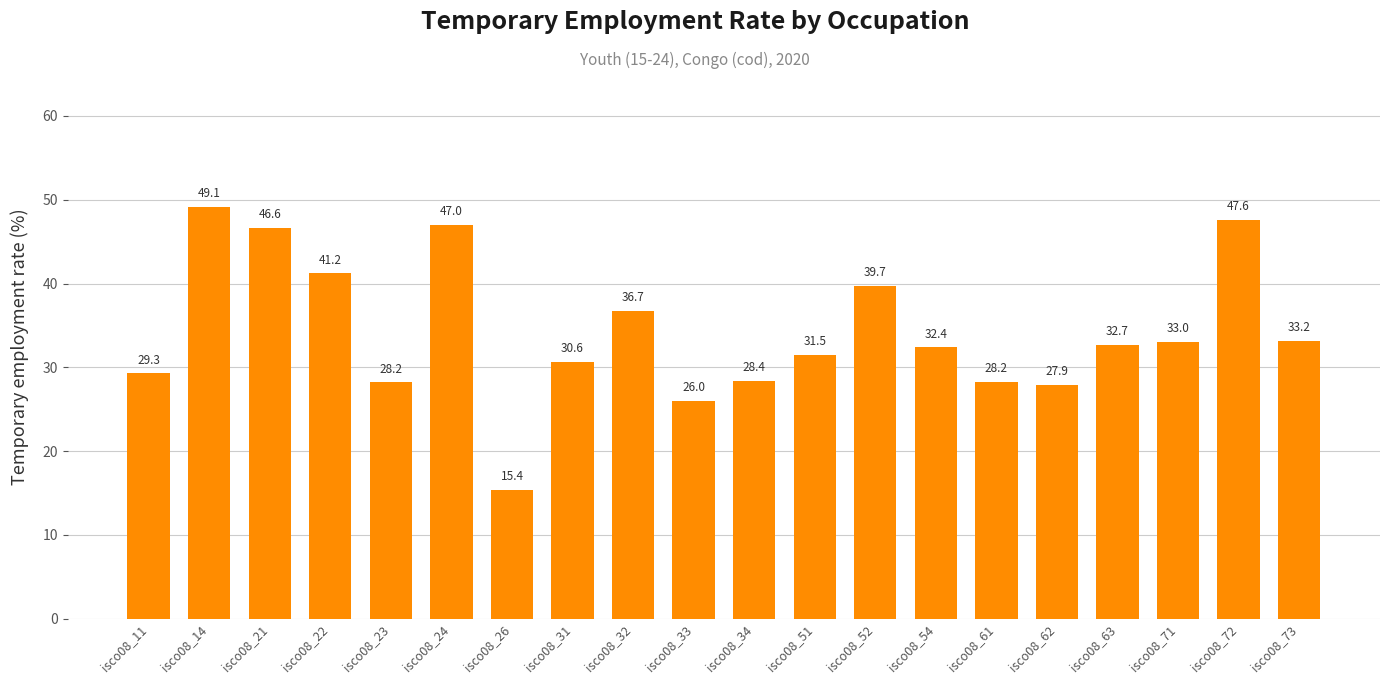

How many bars are there in total?

20